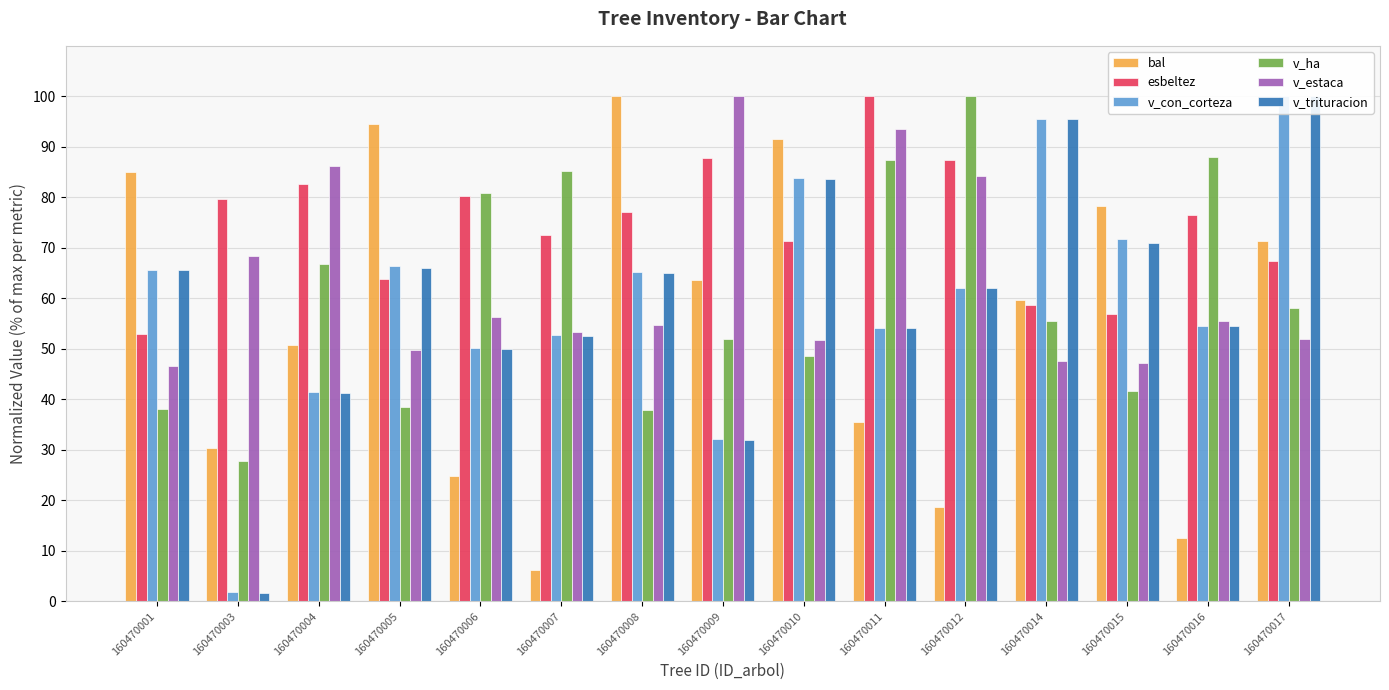

What is the difference between the highest and lowest values at 160470006?

56.0